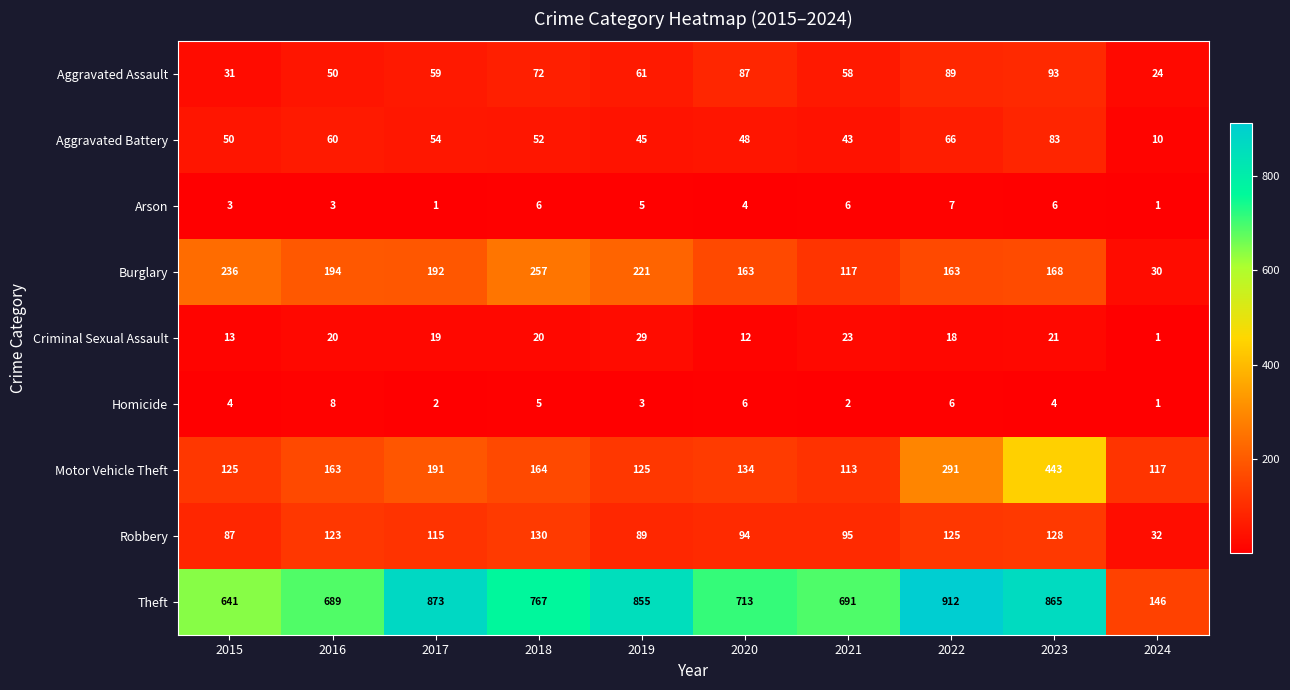

Is it true that Burglary equals 260 at 2016?

False